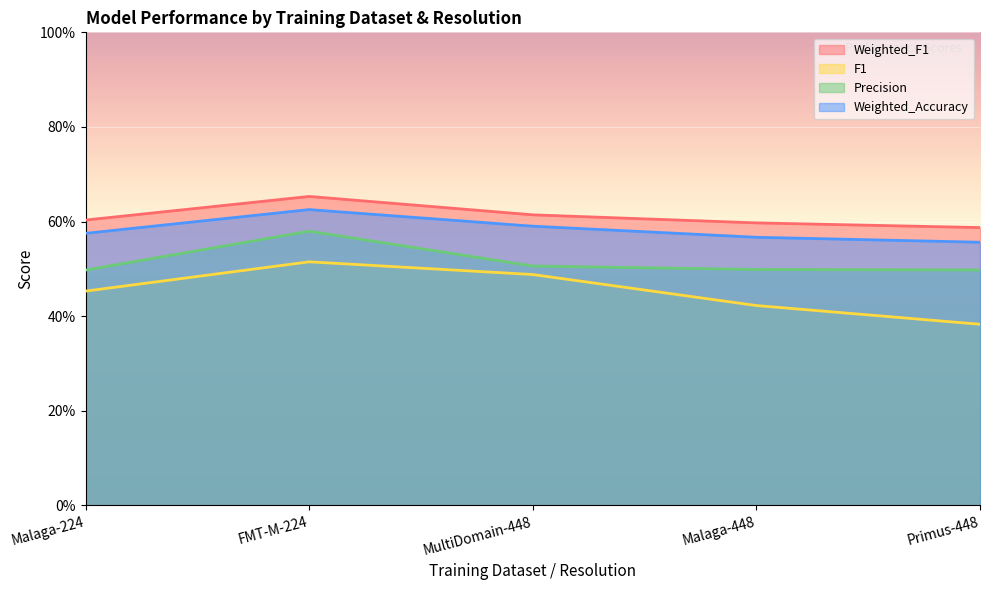

What is the average value of the Precision series?

0.5